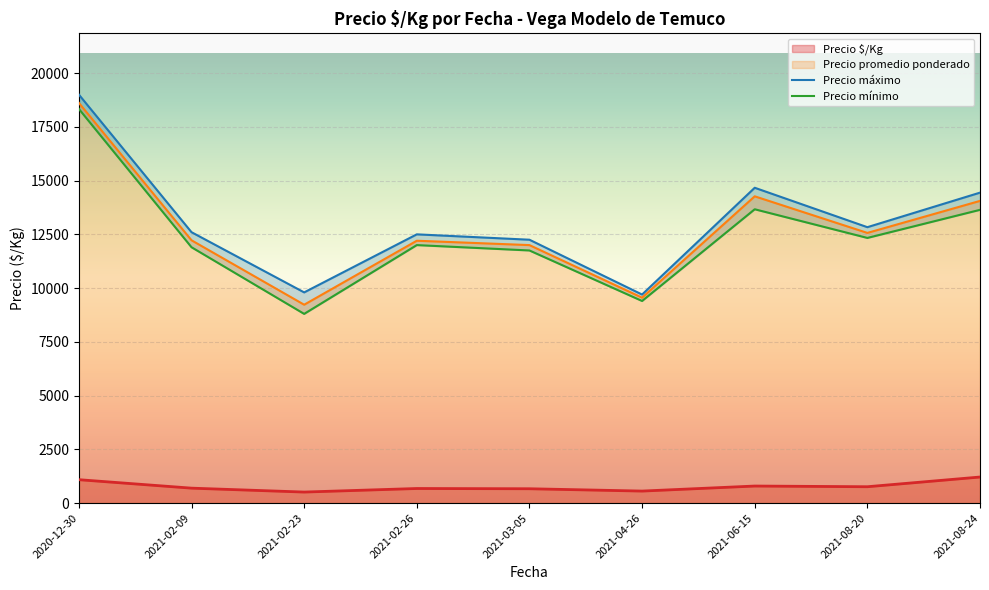

Between 2021-02-23 and 2021-08-20, which series saw the biggest shift?

Precio máximo